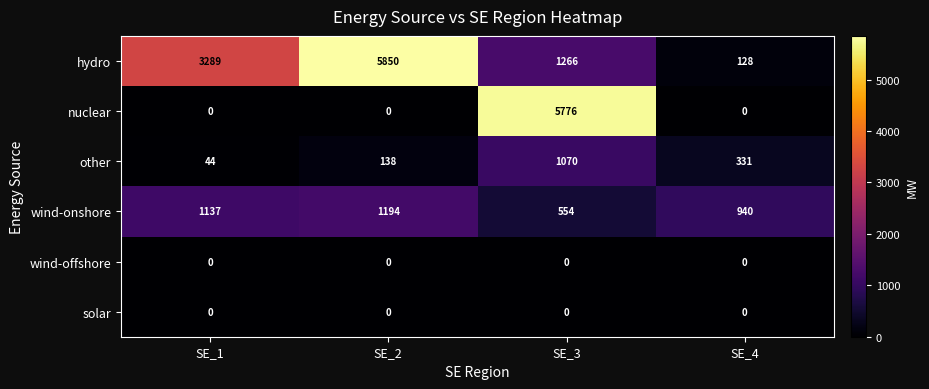

Which series has the largest total across all categories?

hydro